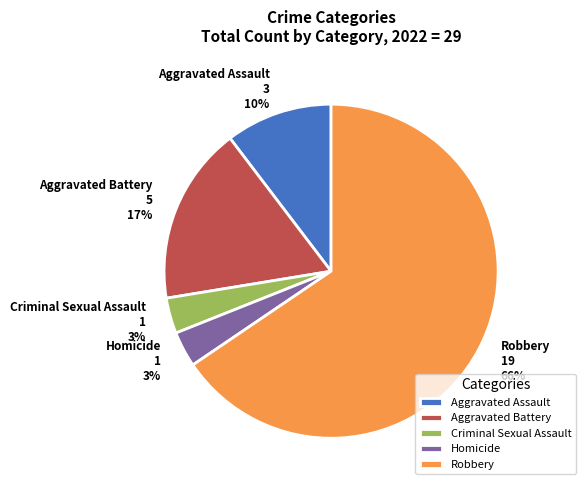

Which category accounts for the majority?

Robbery